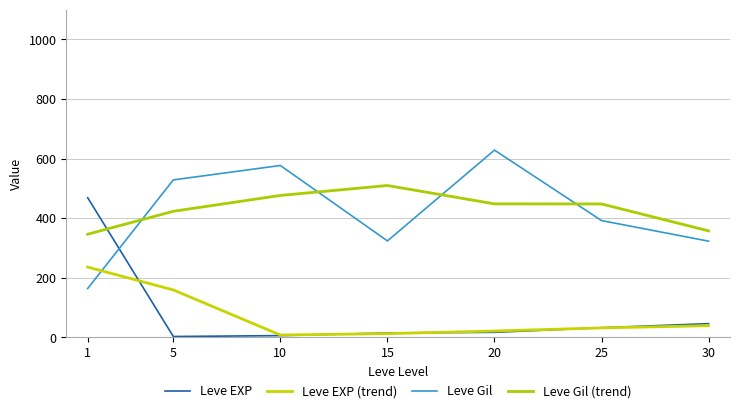

What is the value of the Leve EXP point at the 1st from the left?

468.5